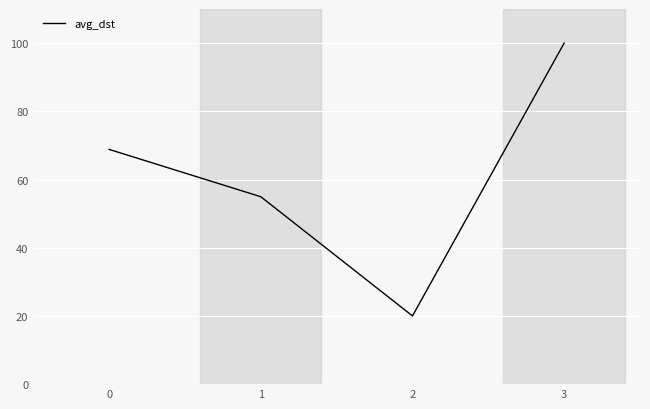

Which category has the lowest value across all series?

2